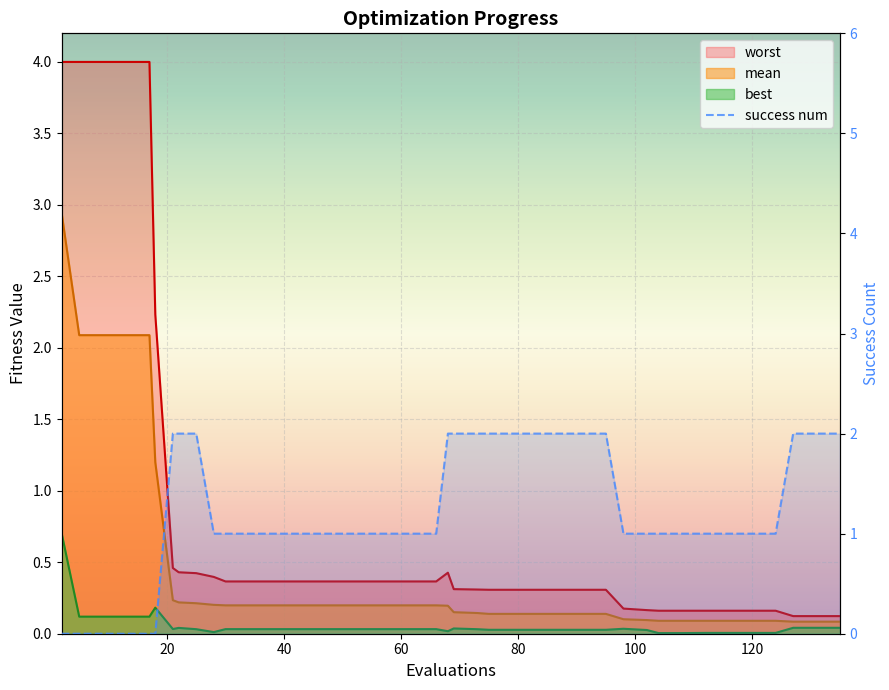

What is the sum of all success num values?

49.0